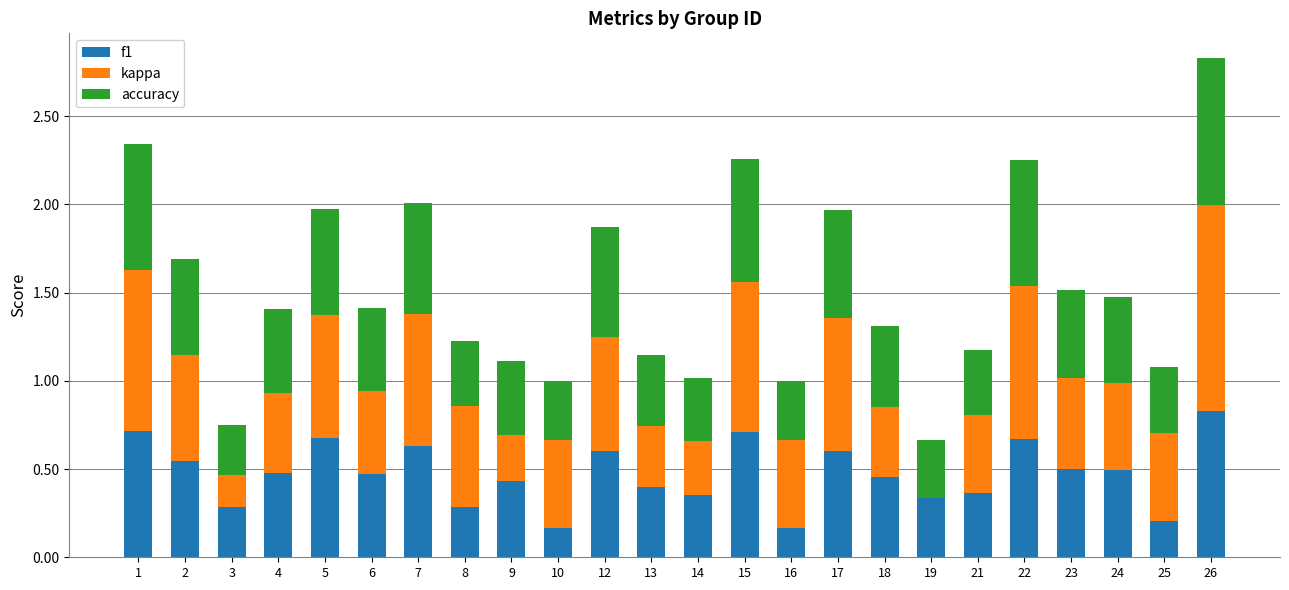

At which category is the sum across all series the highest?

26